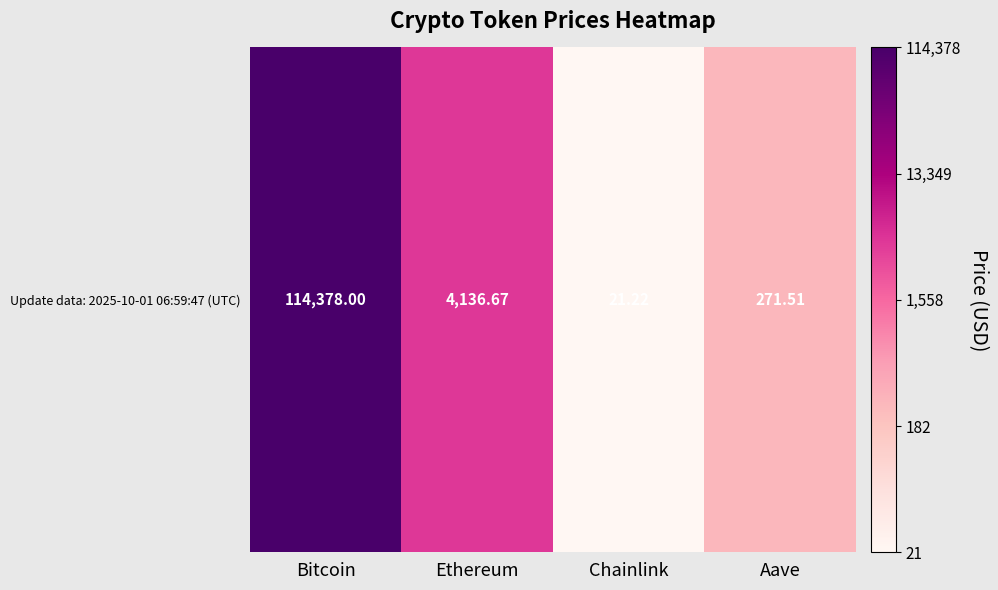

How many values exceed 3?

2